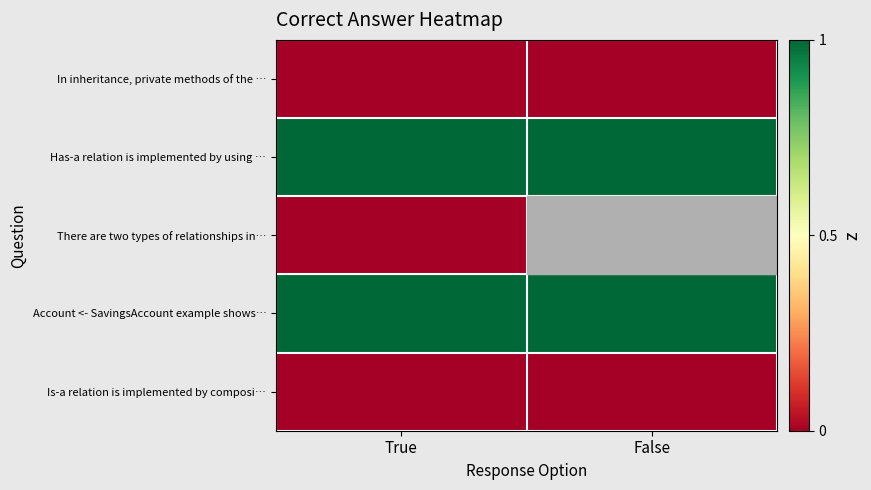

Rank the series by their average value, from lowest to highest.

In inheritance, private methods of the …, Has-a relation is implemented by using …, There are two types of relationships in…, Is-a relation is implemented by composi…, Account <- SavingsAccount example shows…